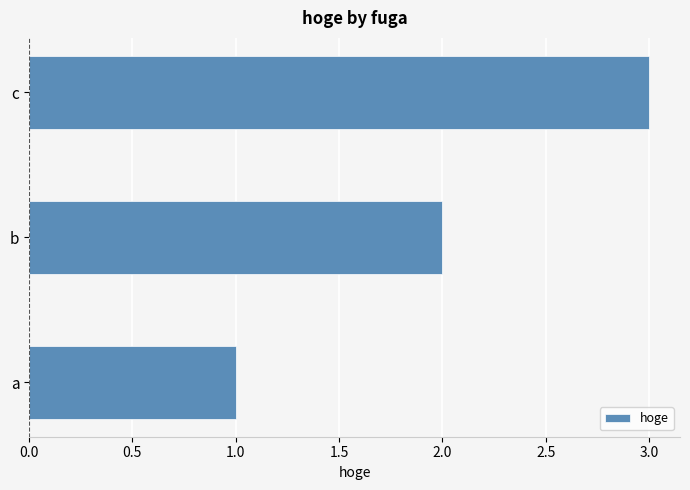

What is the difference between the maximum and second lowest values?

1